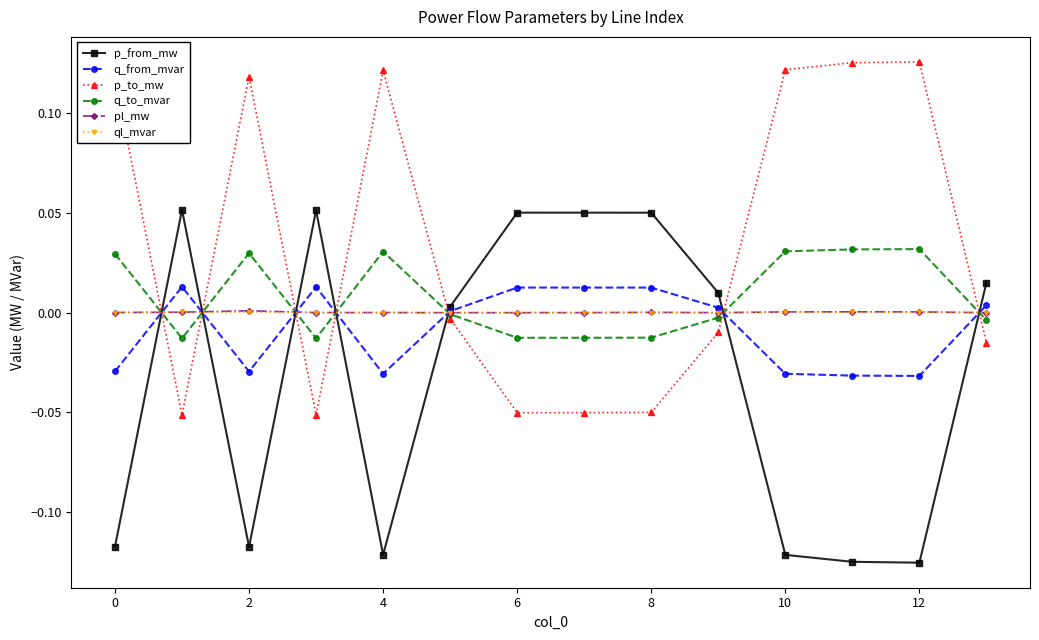

How many intersections are there between q_from_mvar and pl_mw?

7